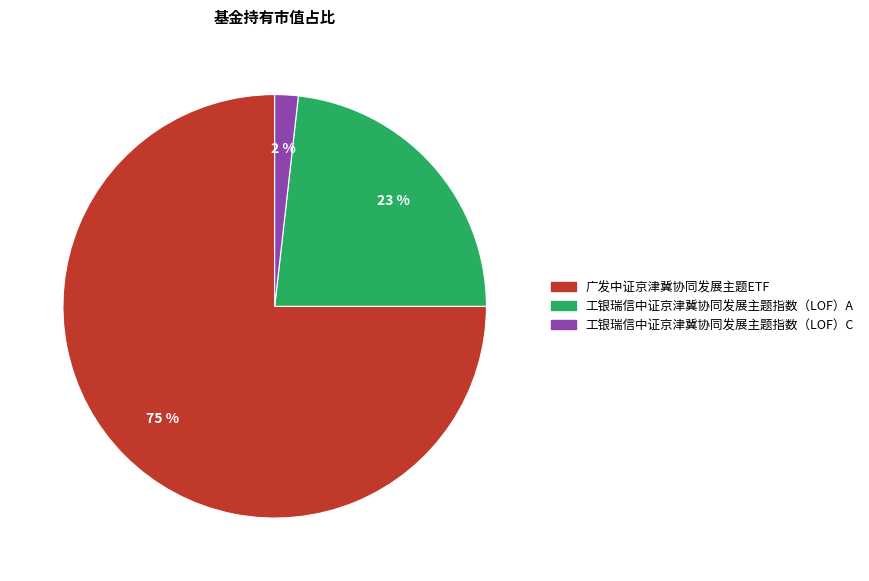

To the nearest percent, what percentage of the pie is 广发中证京津冀协同发展主题ETF?

75%